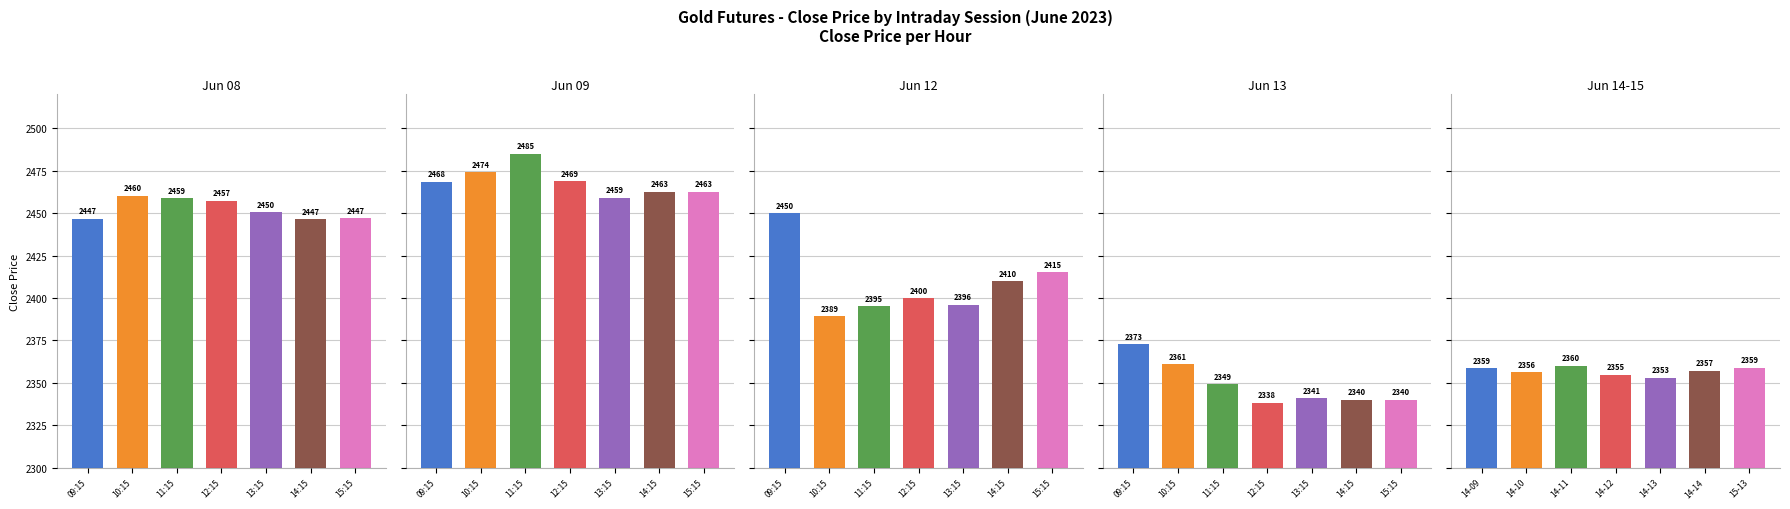

What is the total value across all series at 14:15?

12016.3